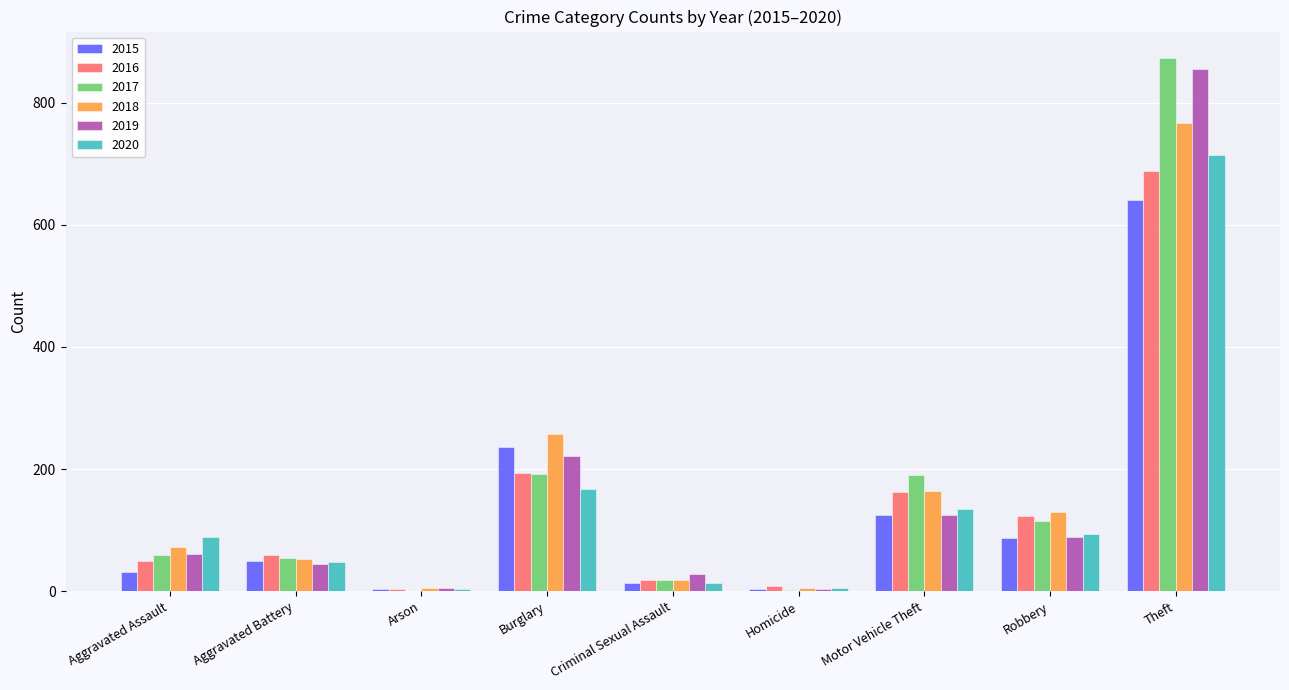

What is the approximate value of 2017 at Motor Vehicle Theft?

191